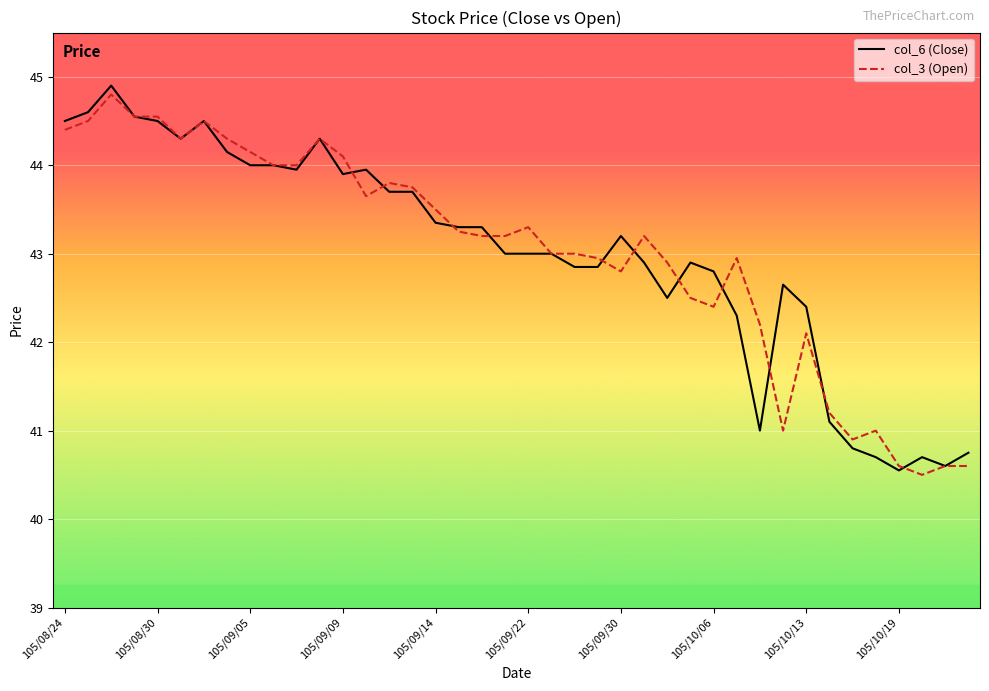

How many lines are shown in the chart?

2